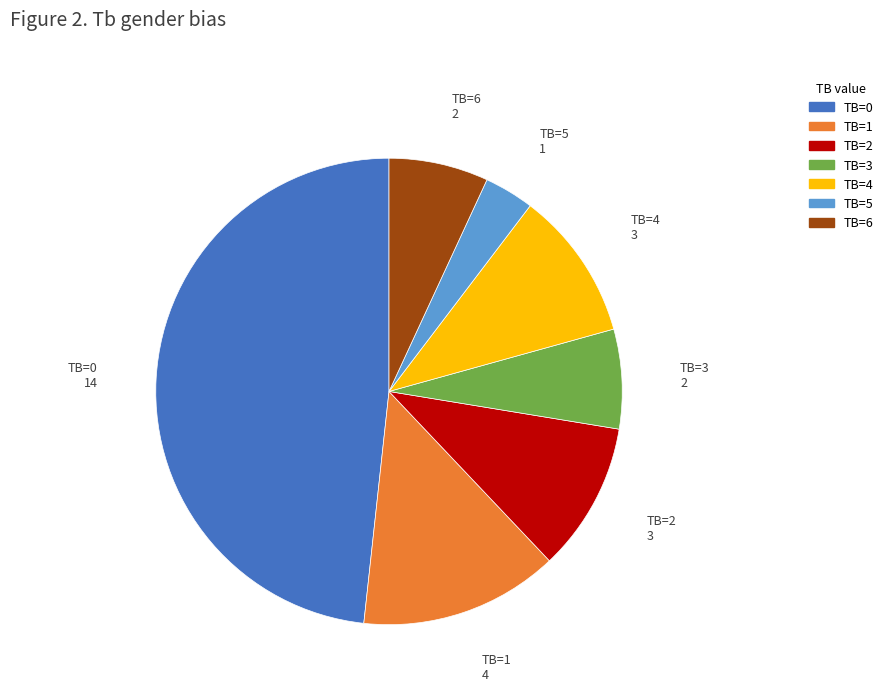

Does any single category account for the majority?

No